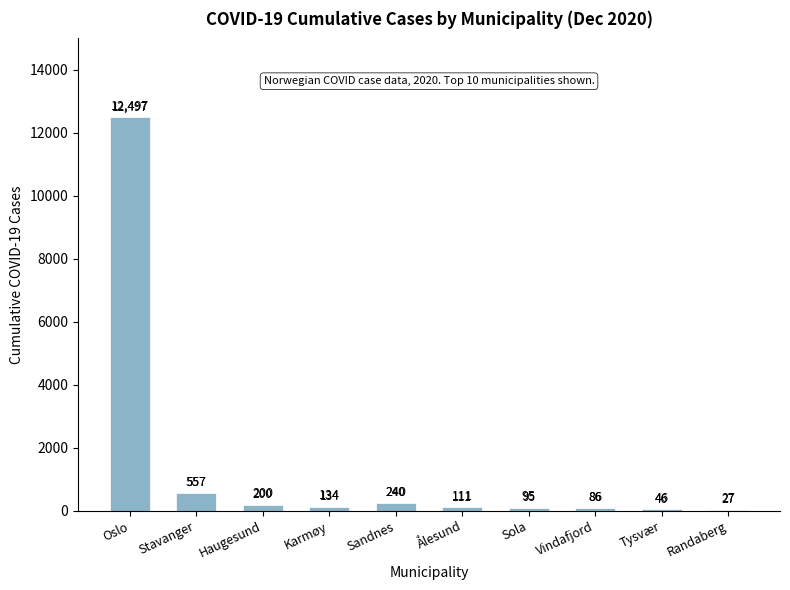

Reading left to right, what are all the values shown in this chart?

12497	557	200	134	240	111	95	86	46	27